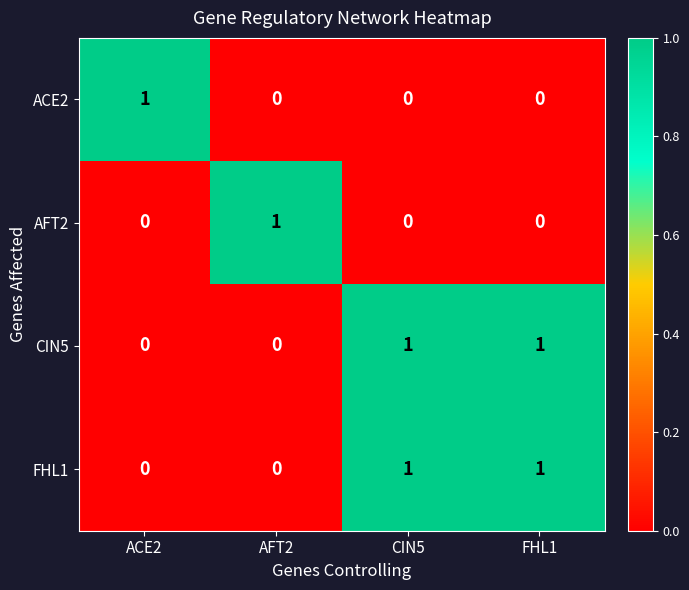

How many ACE2 values are between 0 and 1?

4